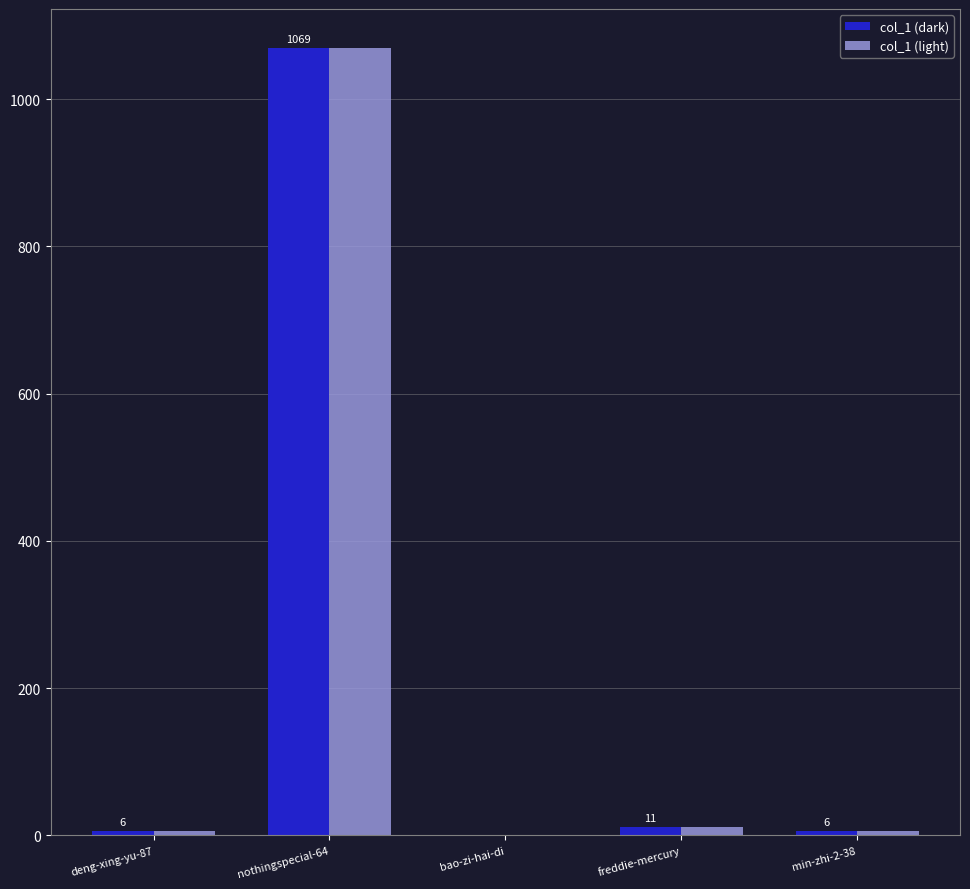

Does the chart contain stacked bars?

No